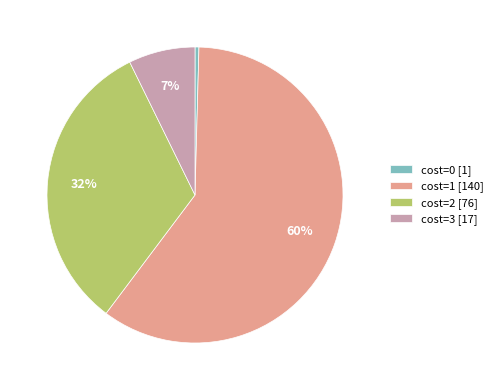

Is there any slice that represents more than half of the pie?

Yes